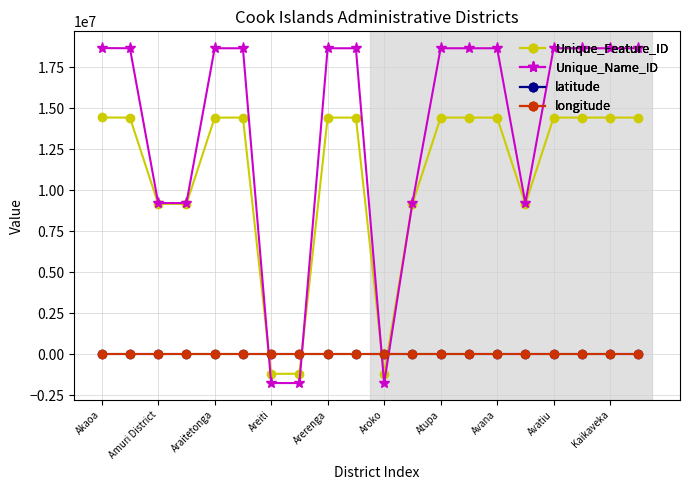

In Unique_Name_ID, how many points are lower than both neighbors (excluding endpoints)?

5